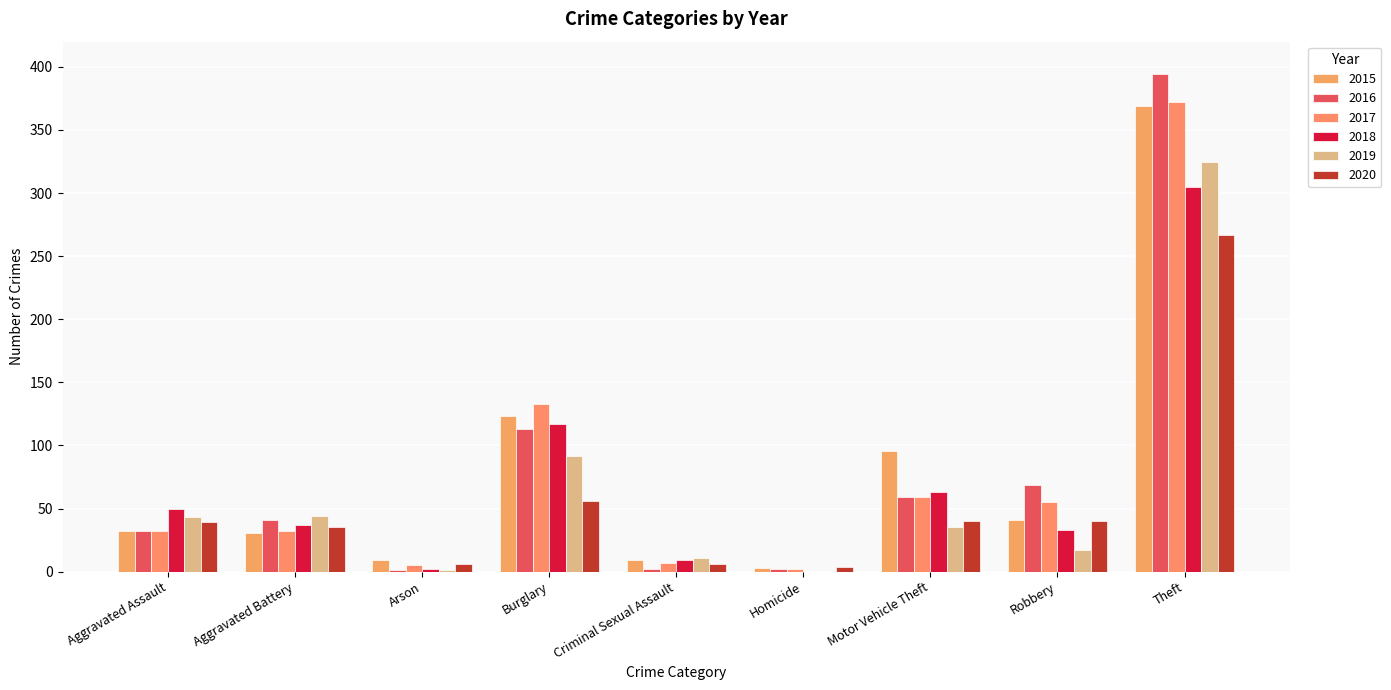

Is the value of 2015 at Theft greater than the value of 2019 at Arson?

Yes